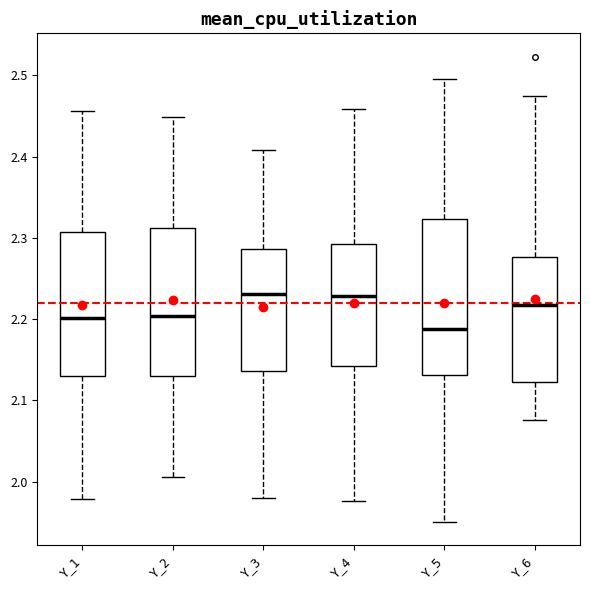

Which box has the lowest median line?

Y_5